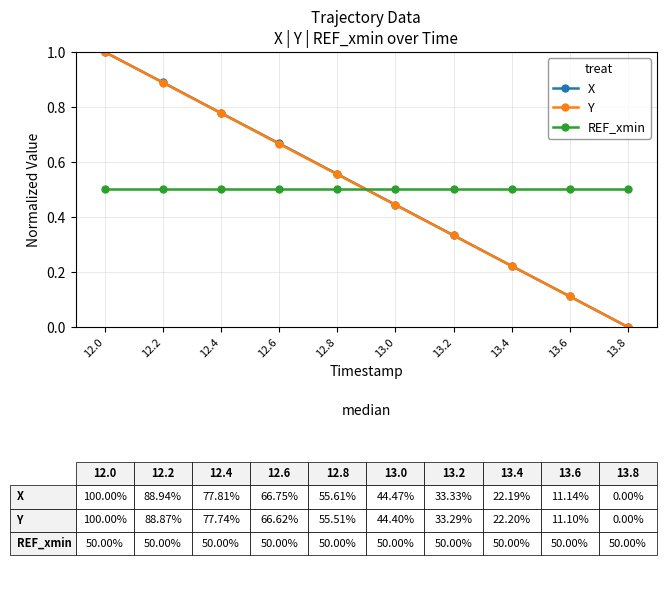

Which series changed the most between 12.2 and 13.6?

X